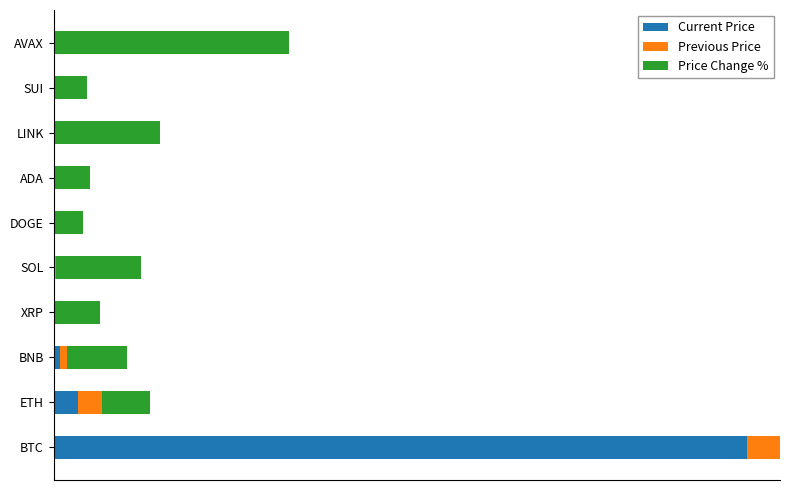

True or false: Previous Price has a value of 0.0 at LINK.

True